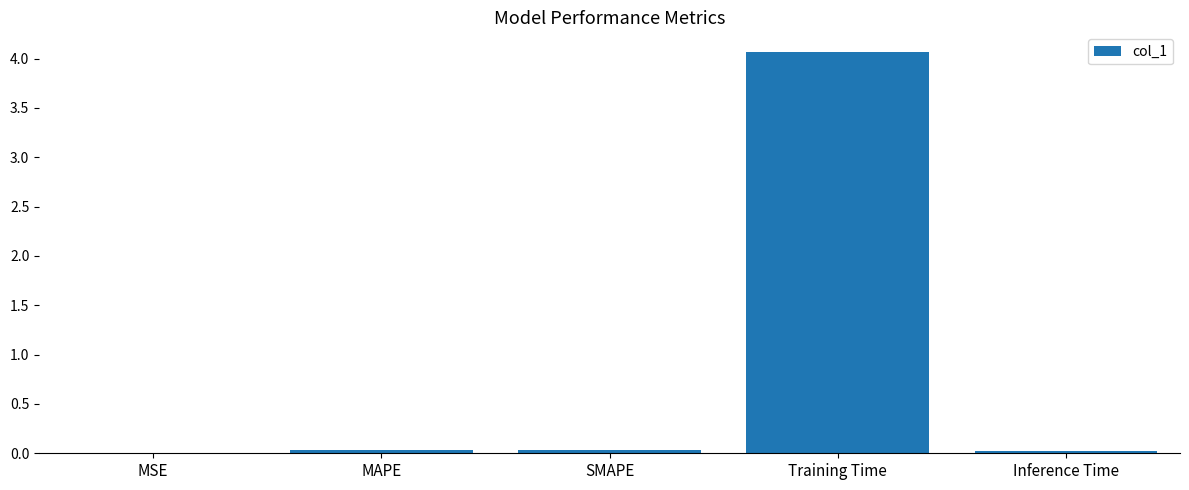

True or false: the data shows 0.0 at SMAPE.

True